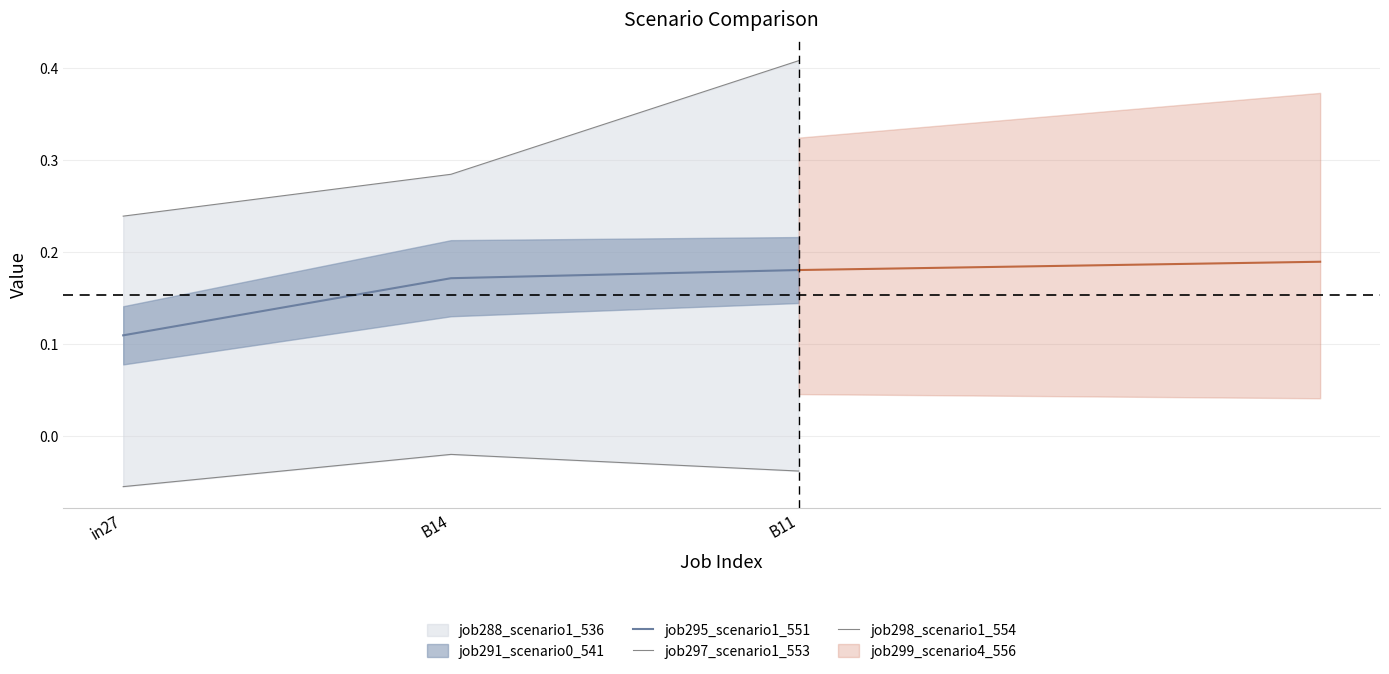

What is the total value across all series at in27?

0.3